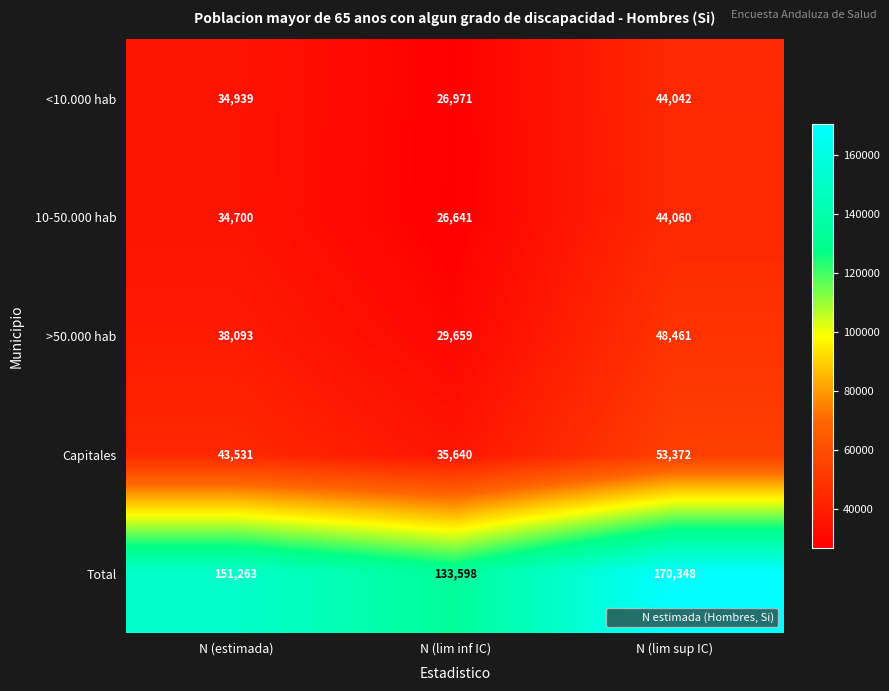

Rank the series by their maximum value, from lowest to highest.

<10.000 hab, 10-50.000 hab, >50.000 hab, Capitales, Total